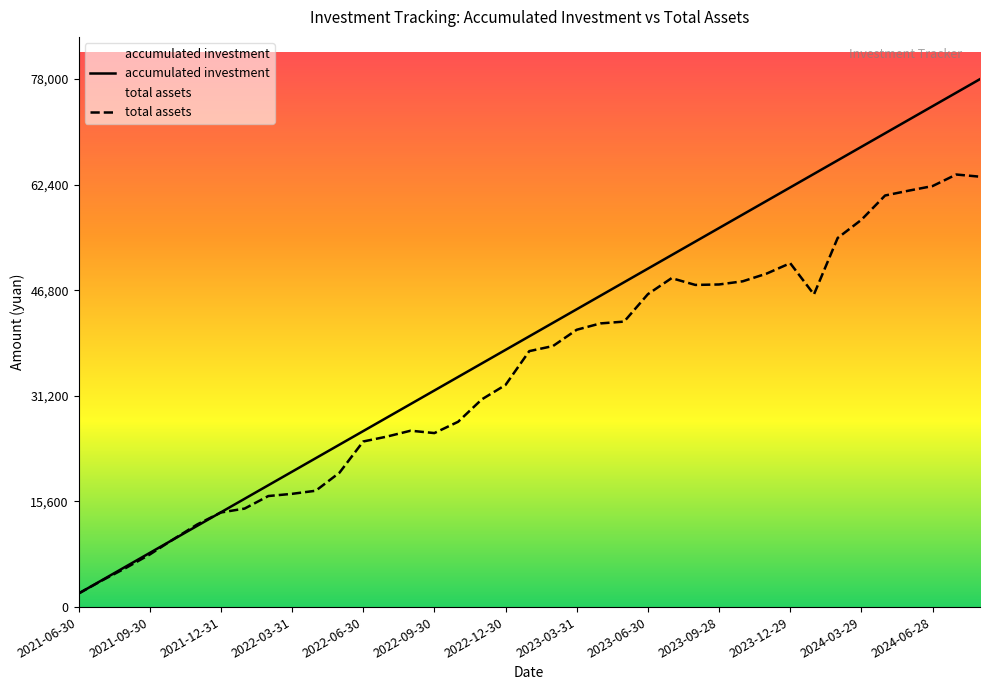

Where does the total assets series first go above 37813?

19